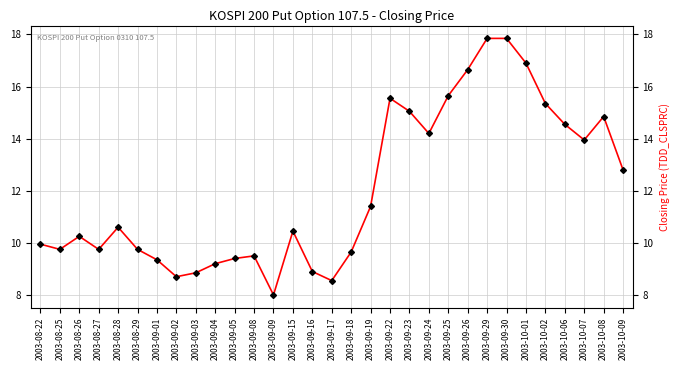

How many data points are less than 10?

14